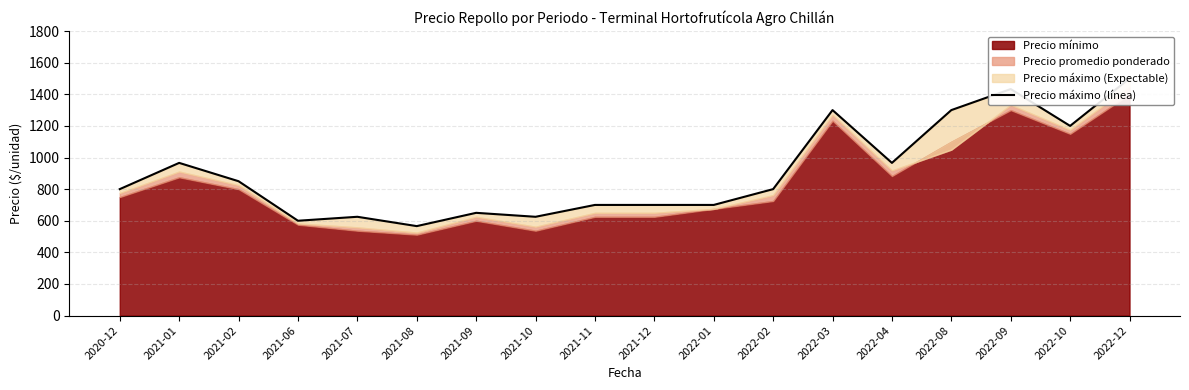

Rank the categories by value from highest to lowest.

2022-12, 2022-09, 2022-03, 2022-08, 2022-10, 2021-01, 2022-04, 2021-02, 2020-12, 2022-02, 2021-11, 2021-12, 2022-01, 2021-09, 2021-07, 2021-10, 2021-06, 2021-08